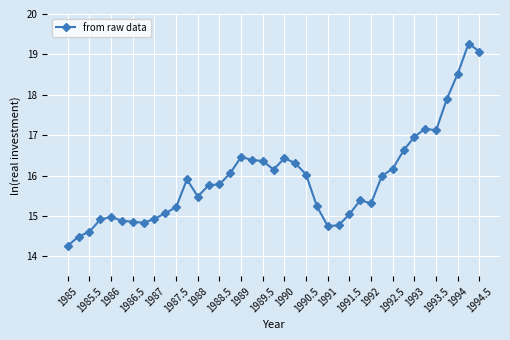

What is the minimum value shown in the chart?

14.3